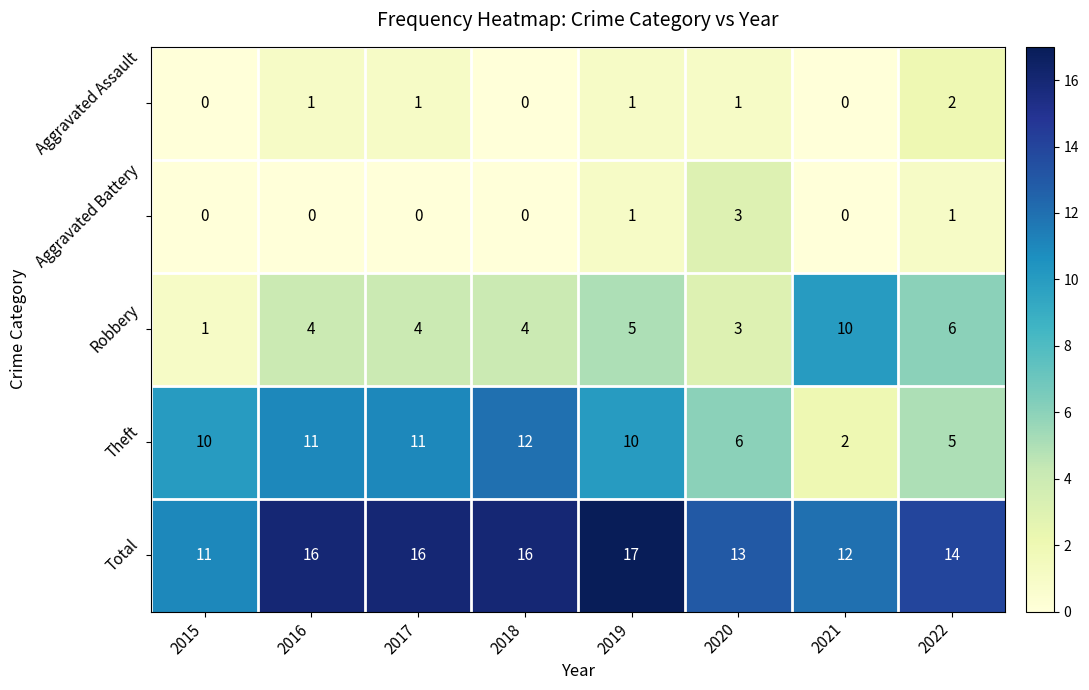

What is the maximum value shown in the chart?

17